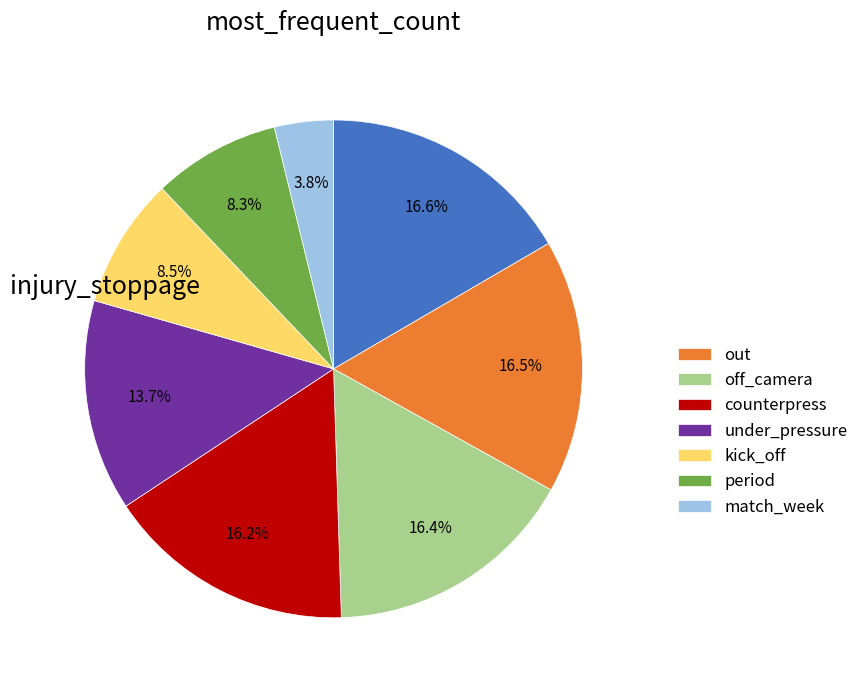

Does any single category account for the majority?

No